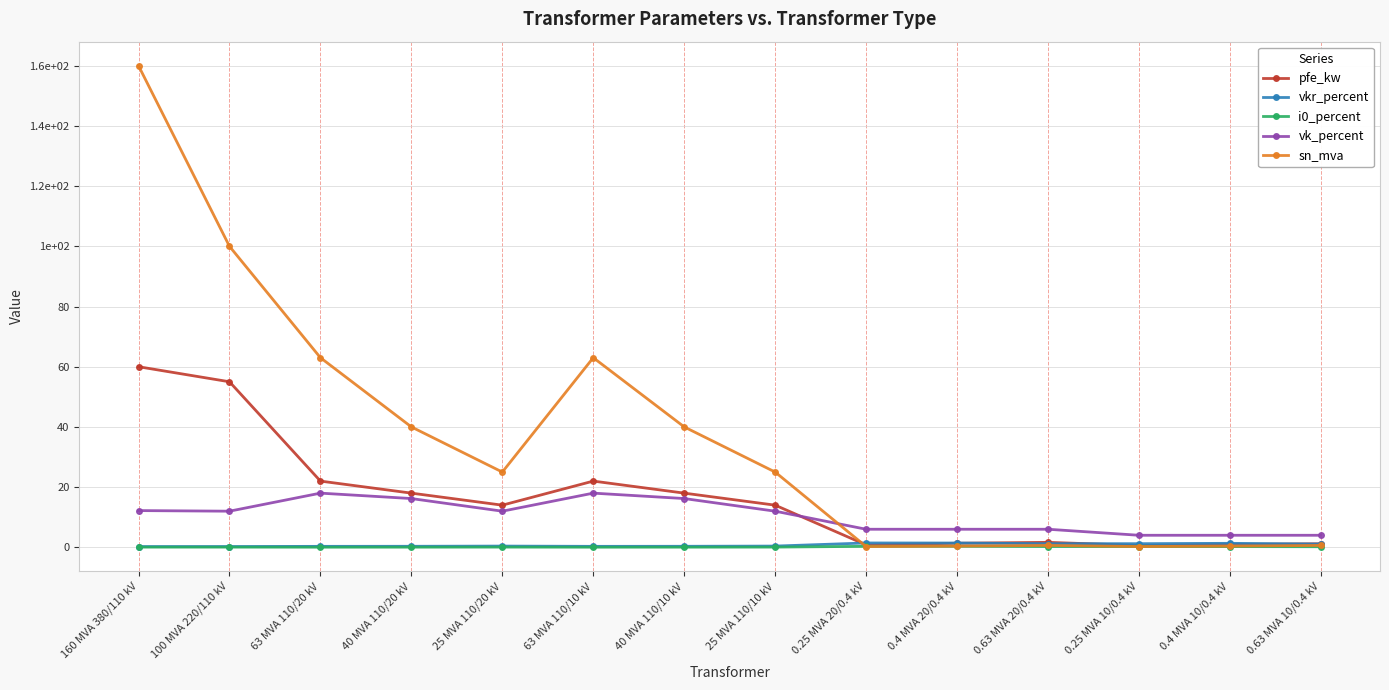

Is this an area chart (filled region under the line)?

No